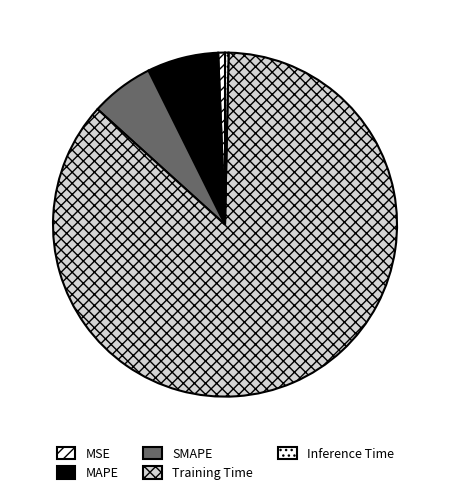

Is there a majority slice in this chart?

Yes